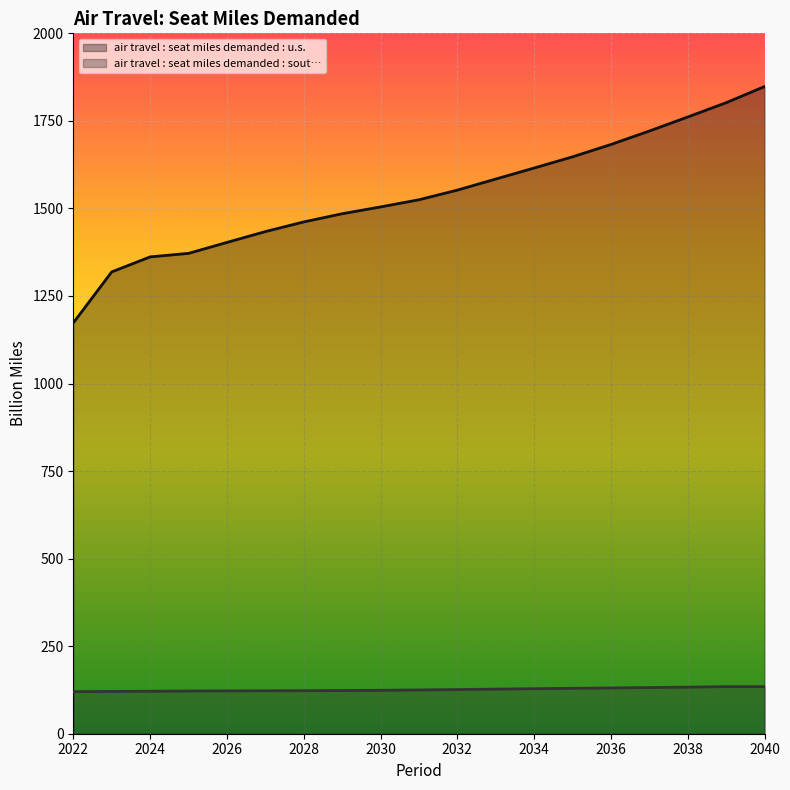

What is the sum of the air travel : seat miles demanded : u.s. values at 2026 and 2029?

2887.8